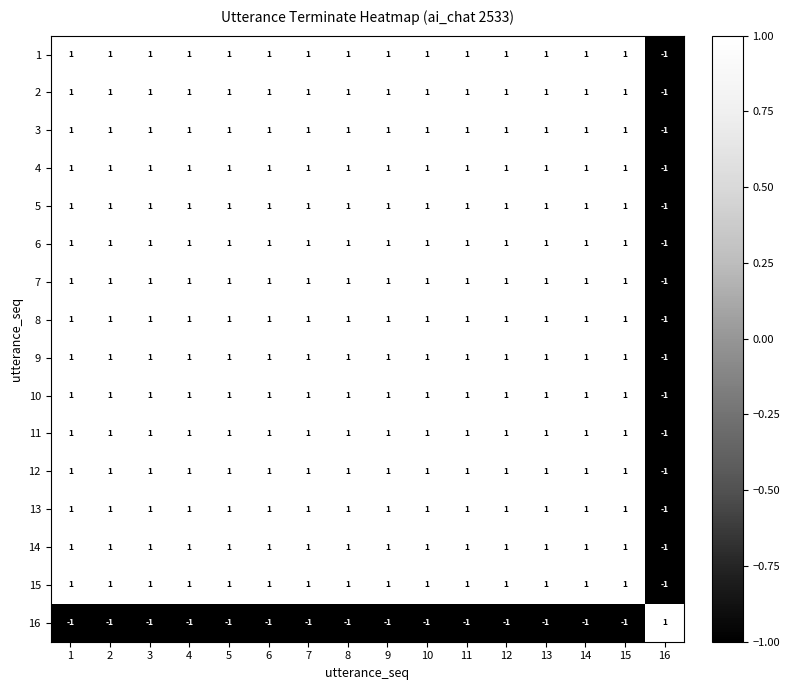

The value of 7 at 14 is 1. True or false?

True